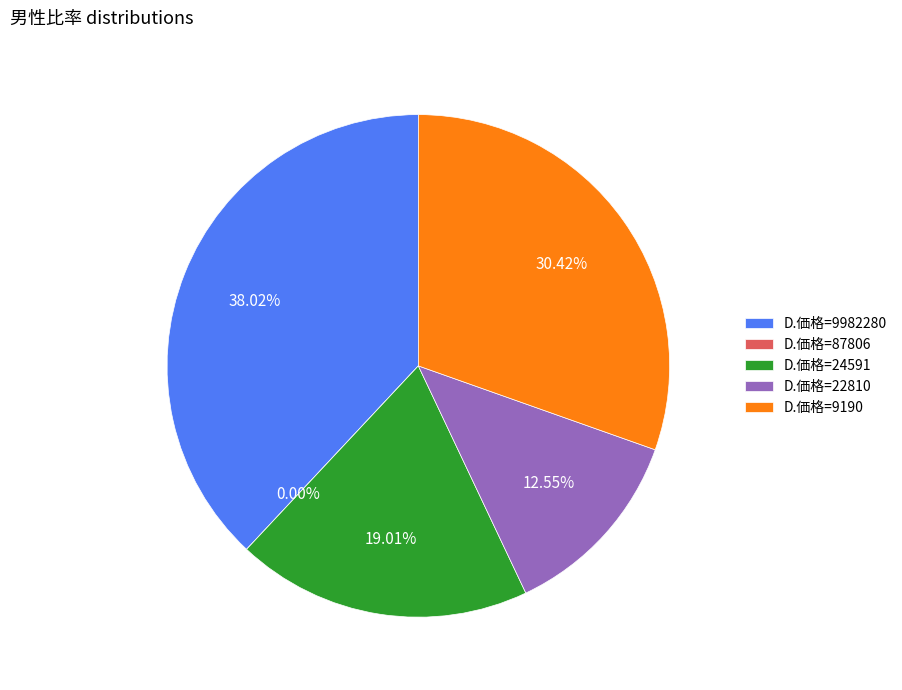

How many slices are in this pie chart?

5